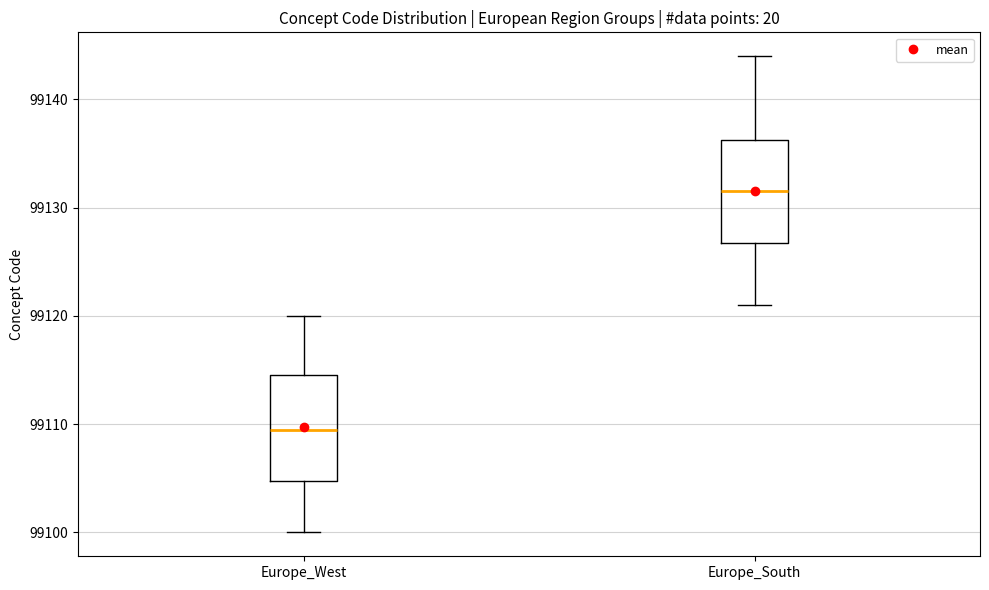

Which box's median line is the highest?

Europe_South